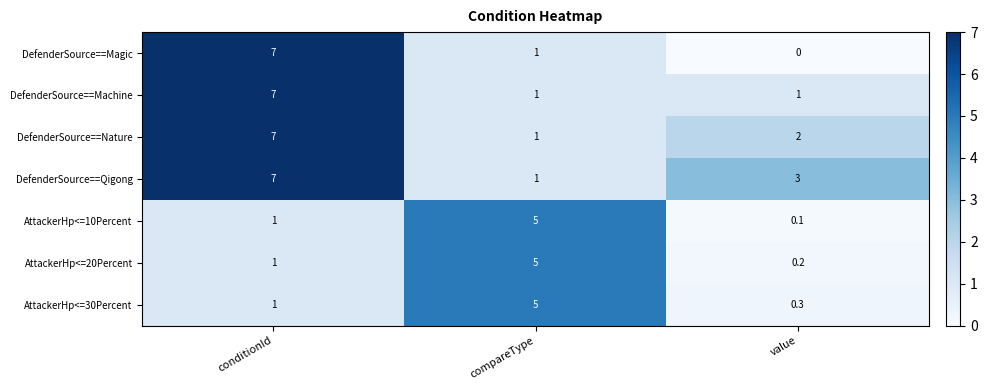

What is the difference between the maximum and minimum values in the AttackerHp<=30Percent series?

4.7